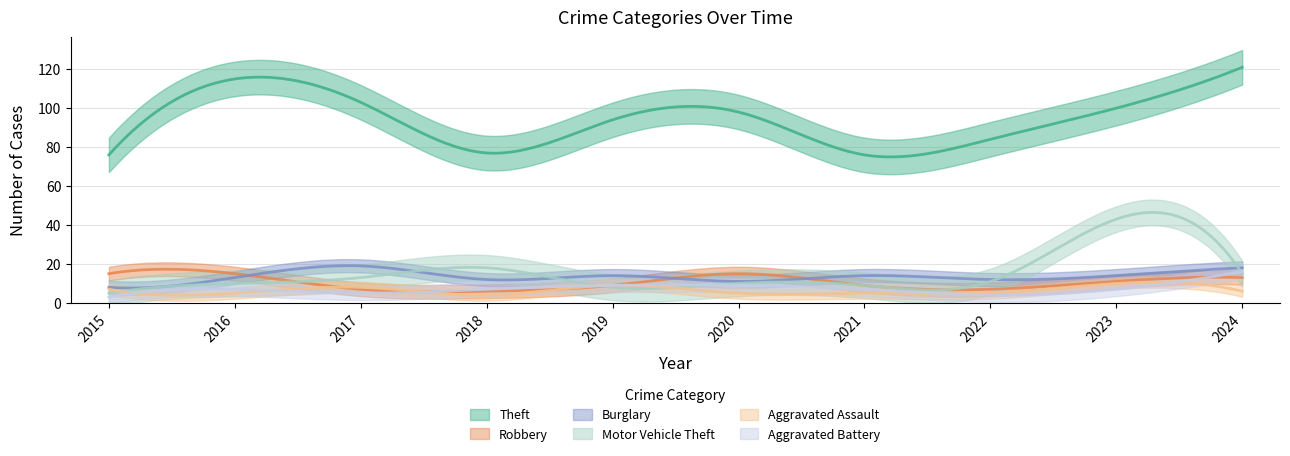

Rank the series by their maximum value, from lowest to highest.

Aggravated Assault, Robbery, Aggravated Battery, Burglary, Motor Vehicle Theft, Theft